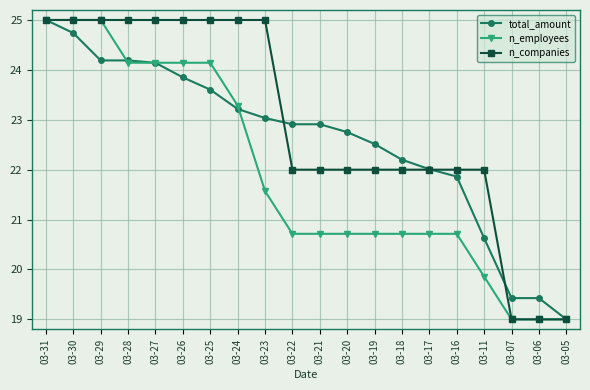

How many data points in n_employees are above 20?

16